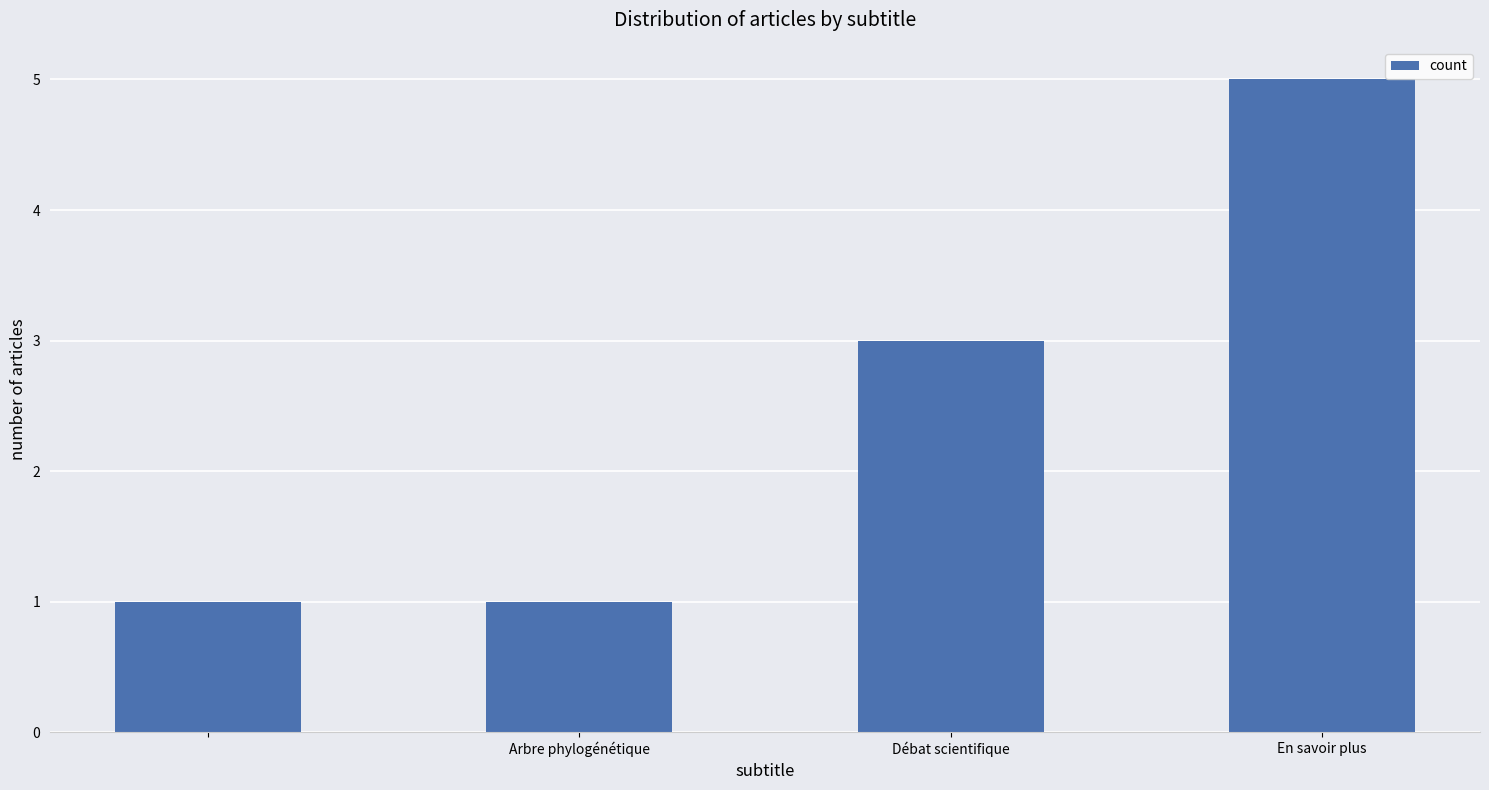

Reading left to right, what are all the values shown in this chart?

1	1	3	5